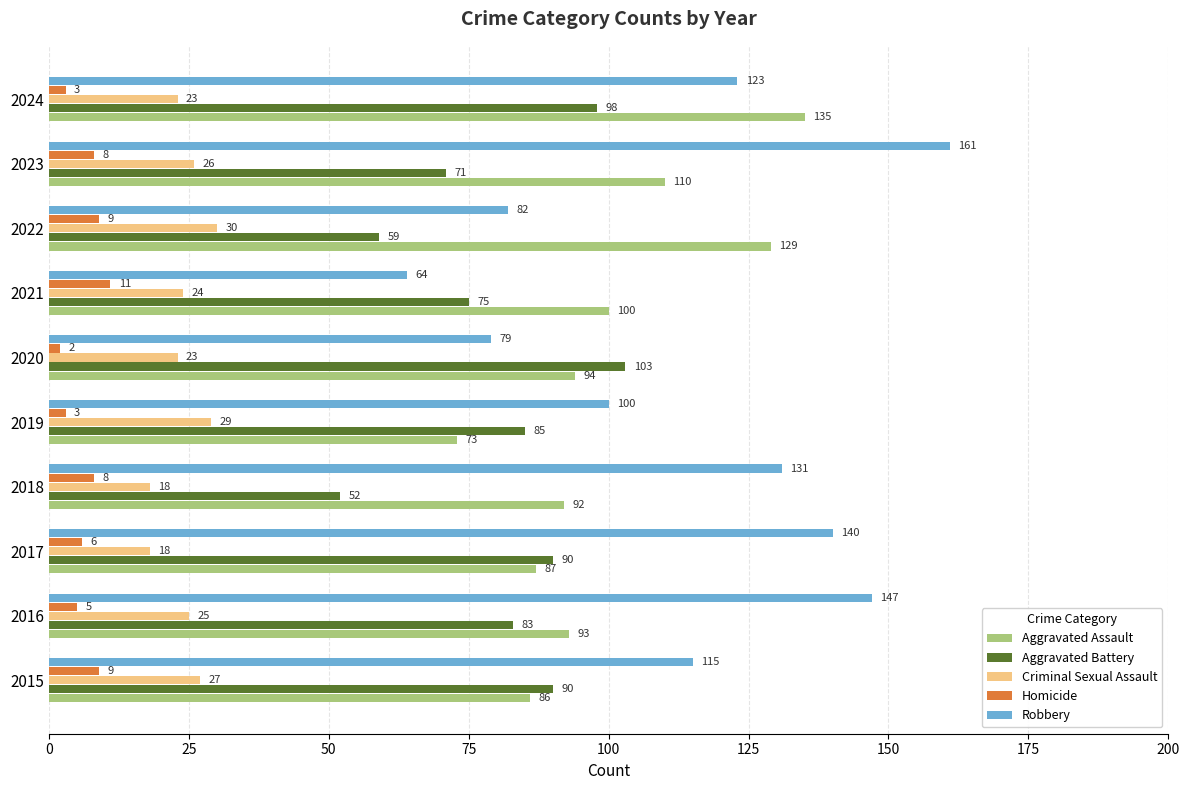

True or false: Homicide has a value of 8 at 2023.

True